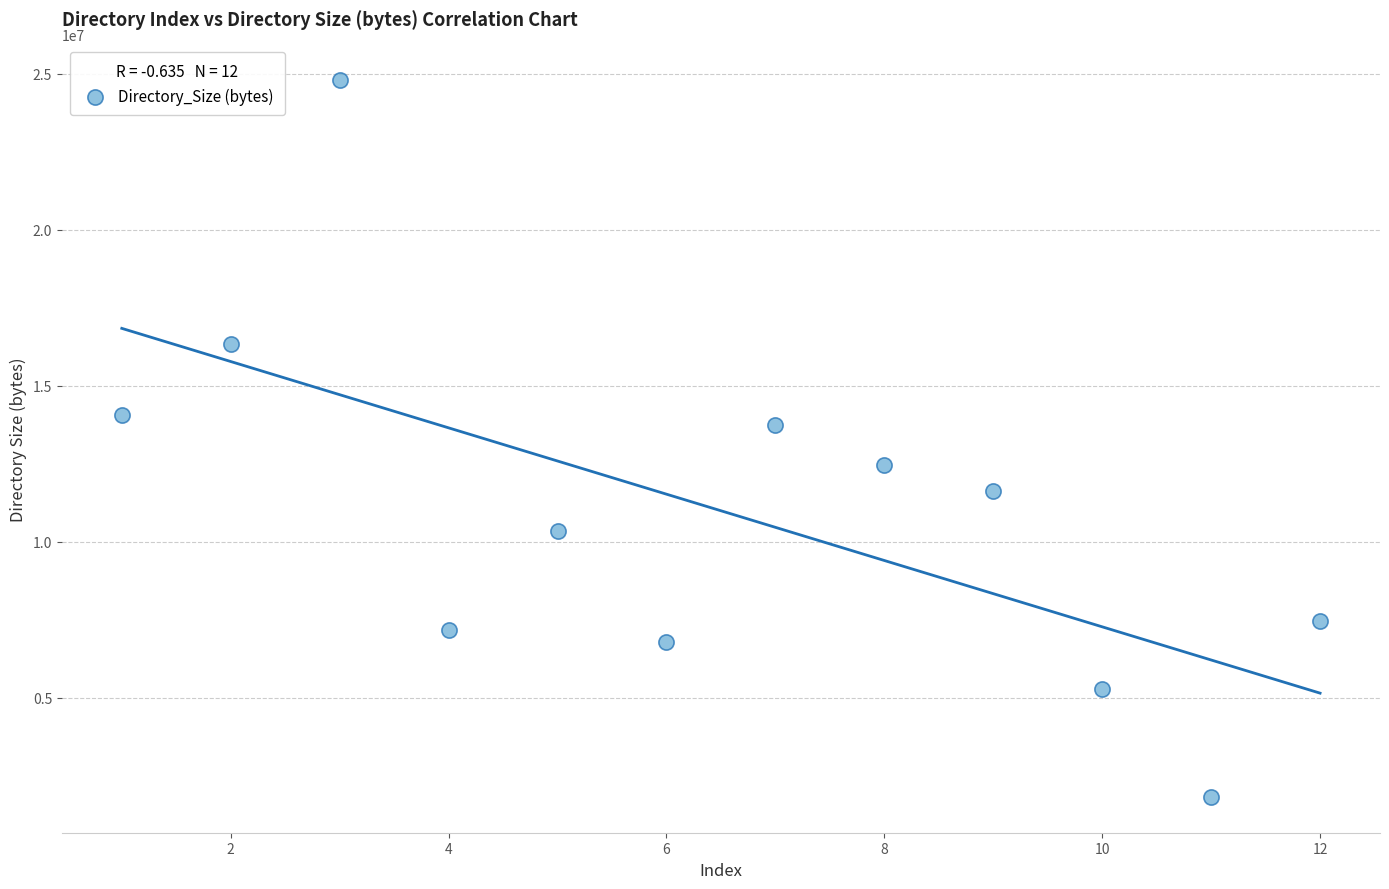

What Y value in the scatter plot is closest to 13304473?

13749215